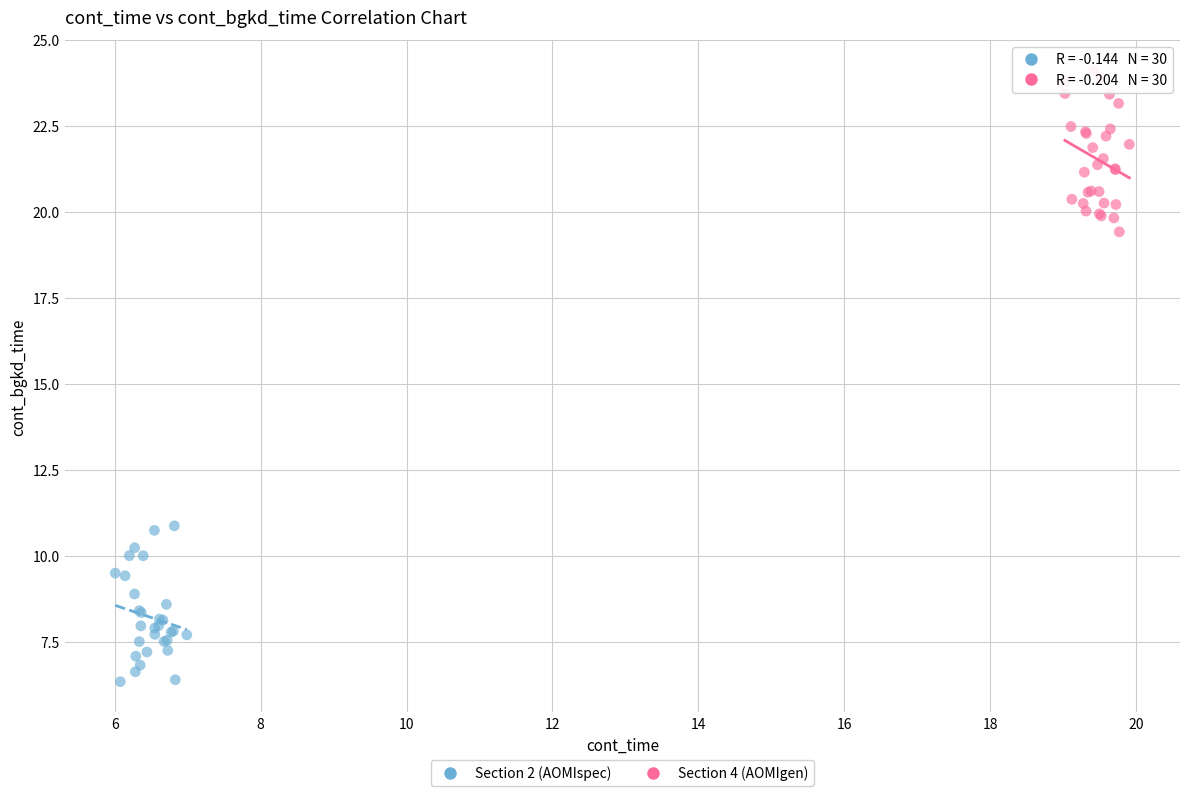

What are all the series names shown in the legend?

Section 2 (AOMIspec), Section 4 (AOMIgen)